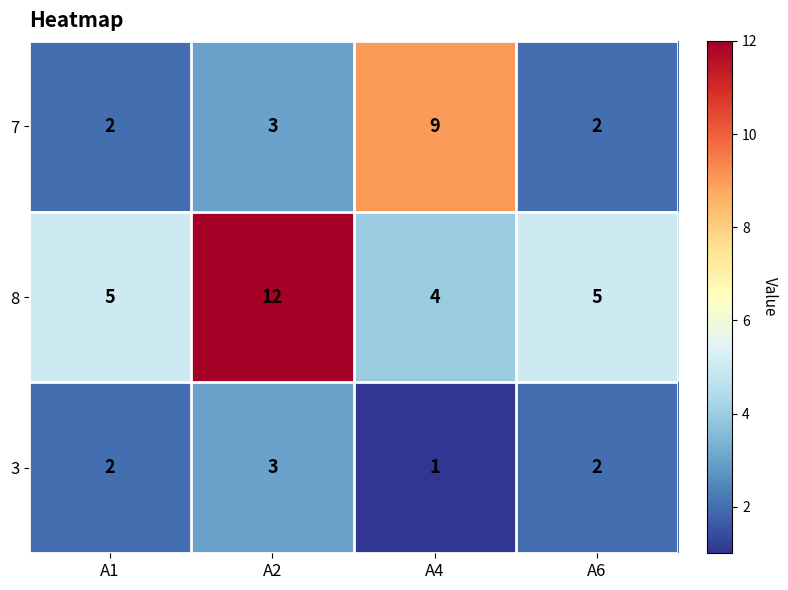

What is the total value across all series at A6?

9